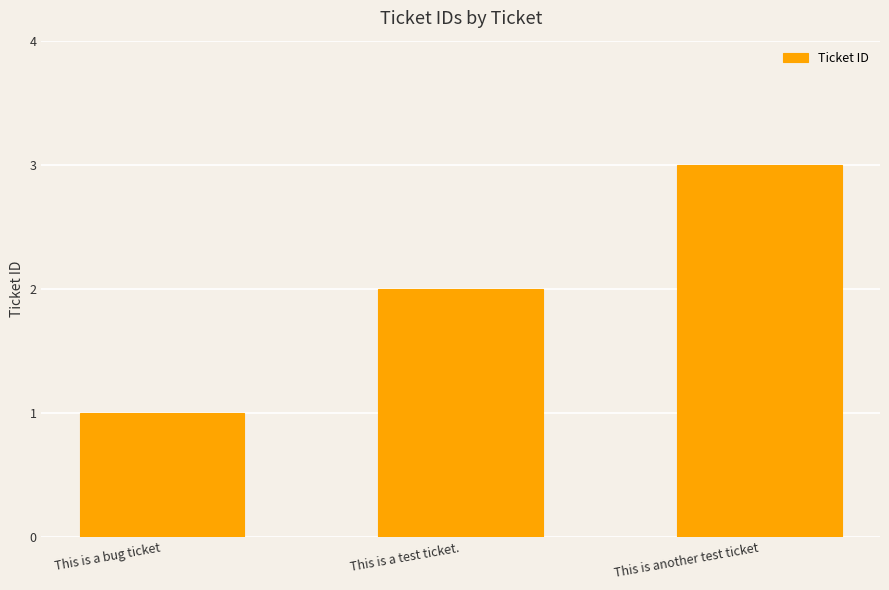

What is the label of the 2nd bar from the left?

This is a test ticket.